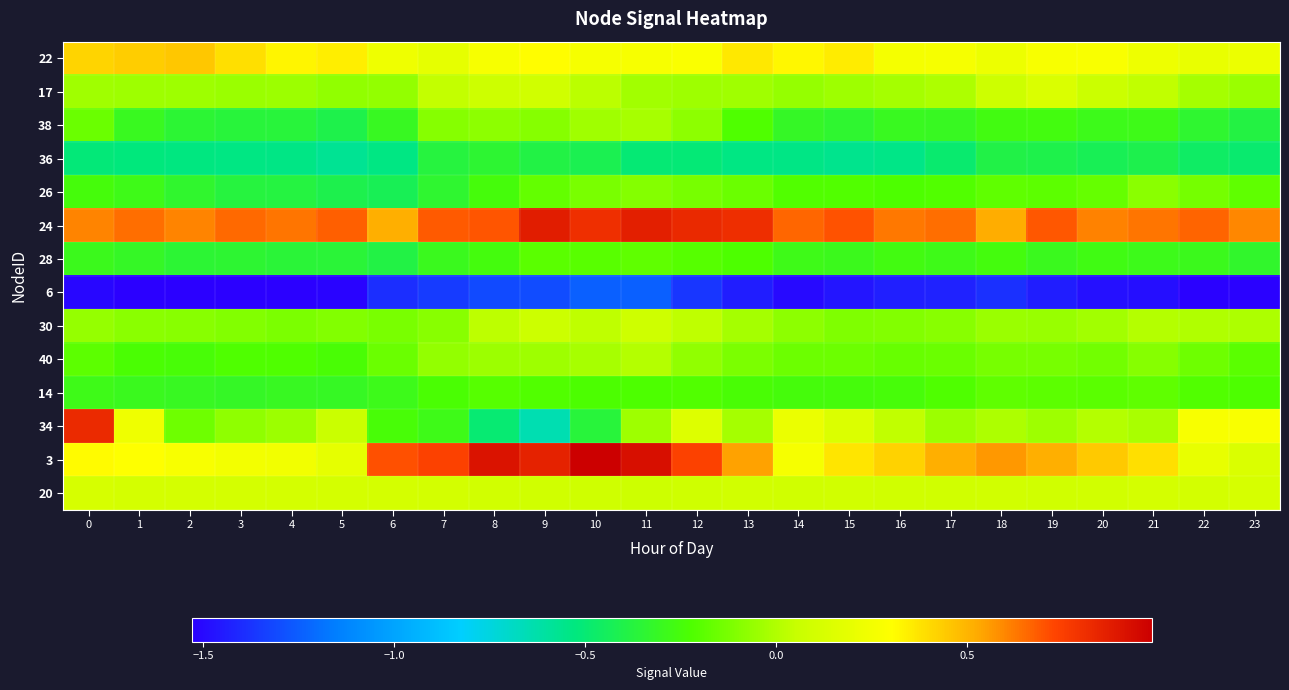

Reading right to left, extract all data points from this chart.

22: 23=0.2	22=0.2	21=0.2	20=0.3	19=0.3	18=0.2	17=0.3	16=0.3	15=0.4	14=0.3	13=0.4	12=0.3	11=0.3	10=0.3	9=0.3	8=0.3	7=0.2	6=0.2	5=0.3	4=0.3	3=0.4	2=0.5	1=0.4	0=0.4
17: 23=-0.1	22=-0.0	21=0.0	20=0.1	19=0.1	18=0.1	17=-0.0	16=-0.0	15=-0.0	14=-0.1	13=-0.0	12=-0.0	11=-0.0	10=0.0	9=0.1	8=0.1	7=0.0	6=-0.1	5=-0.1	4=-0.0	3=-0.0	2=-0.0	1=-0.0	0=-0.0
38: 23=-0.4	22=-0.3	21=-0.3	20=-0.3	19=-0.3	18=-0.3	17=-0.3	16=-0.3	15=-0.3	14=-0.3	13=-0.2	12=-0.1	11=-0.0	10=-0.0	9=-0.1	8=-0.1	7=-0.1	6=-0.3	5=-0.4	4=-0.4	3=-0.4	2=-0.3	1=-0.3	0=-0.2
36: 23=-0.5	22=-0.5	21=-0.4	20=-0.4	19=-0.4	18=-0.4	17=-0.5	16=-0.5	15=-0.6	14=-0.5	13=-0.5	12=-0.5	11=-0.5	10=-0.4	9=-0.4	8=-0.3	7=-0.4	6=-0.5	5=-0.6	4=-0.5	3=-0.5	2=-0.5	1=-0.5	0=-0.5
26: 23=-0.2	22=-0.1	21=-0.1	20=-0.2	19=-0.2	18=-0.2	17=-0.2	16=-0.2	15=-0.2	14=-0.2	13=-0.2	12=-0.1	11=-0.1	10=-0.1	9=-0.2	8=-0.2	7=-0.3	6=-0.4	5=-0.4	4=-0.4	3=-0.4	2=-0.3	1=-0.3	0=-0.3
24: 23=0.6	22=0.7	21=0.6	20=0.6	19=0.7	18=0.5	17=0.6	16=0.6	15=0.7	14=0.7	13=0.8	12=0.8	11=0.9	10=0.8	9=0.9	8=0.7	7=0.7	6=0.5	5=0.7	4=0.6	3=0.7	2=0.6	1=0.6	0=0.6
28: 23=-0.3	22=-0.3	21=-0.3	20=-0.3	19=-0.3	18=-0.3	17=-0.3	16=-0.3	15=-0.3	14=-0.3	13=-0.2	12=-0.2	11=-0.2	10=-0.2	9=-0.2	8=-0.3	7=-0.3	6=-0.4	5=-0.4	4=-0.4	3=-0.3	2=-0.4	1=-0.3	0=-0.3
6: 23=-1.5	22=-1.5	21=-1.5	20=-1.5	19=-1.4	18=-1.4	17=-1.4	16=-1.4	15=-1.5	14=-1.5	13=-1.4	12=-1.4	11=-1.2	10=-1.2	9=-1.3	8=-1.3	7=-1.4	6=-1.4	5=-1.5	4=-1.5	3=-1.5	2=-1.5	1=-1.5	0=-1.5
30: 23=-0.0	22=0.0	21=0.0	20=-0.0	19=-0.1	18=-0.0	17=-0.1	16=-0.1	15=-0.1	14=-0.1	13=-0.0	12=0.0	11=0.1	10=0.0	9=0.1	8=0.0	7=-0.1	6=-0.1	5=-0.1	4=-0.1	3=-0.1	2=-0.1	1=-0.1	0=-0.1
40: 23=-0.2	22=-0.1	21=-0.1	20=-0.1	19=-0.1	18=-0.1	17=-0.2	16=-0.2	15=-0.2	14=-0.2	13=-0.1	12=-0.1	11=0.0	10=-0.0	9=-0.0	8=-0.0	7=-0.1	6=-0.2	5=-0.2	4=-0.2	3=-0.2	2=-0.2	1=-0.2	0=-0.2
14: 23=-0.2	22=-0.2	21=-0.2	20=-0.2	19=-0.2	18=-0.2	17=-0.2	16=-0.2	15=-0.2	14=-0.3	13=-0.2	12=-0.2	11=-0.2	10=-0.2	9=-0.2	8=-0.2	7=-0.2	6=-0.3	5=-0.3	4=-0.3	3=-0.3	2=-0.3	1=-0.3	0=-0.3
34: 23=0.3	22=0.3	21=-0.0	20=0.0	19=-0.0	18=-0.0	17=-0.0	16=0.0	15=0.1	14=0.2	13=-0.0	12=0.1	11=-0.0	10=-0.4	9=-0.6	8=-0.5	7=-0.3	6=-0.2	5=0.1	4=-0.0	3=-0.1	2=-0.1	1=0.2	0=0.8
3: 23=0.1	22=0.2	21=0.4	20=0.4	19=0.5	18=0.6	17=0.5	16=0.4	15=0.4	14=0.3	13=0.5	12=0.7	11=0.9	10=1.0	9=0.9	8=0.9	7=0.7	6=0.7	5=0.2	4=0.2	3=0.3	2=0.3	1=0.3	0=0.3
20: 23=0.1	22=0.1	21=0.1	20=0.1	19=0.1	18=0.1	17=0.1	16=0.1	15=0.1	14=0.1	13=0.1	12=0.1	11=0.1	10=0.1	9=0.1	8=0.1	7=0.1	6=0.1	5=0.1	4=0.1	3=0.1	2=0.1	1=0.1	0=0.1